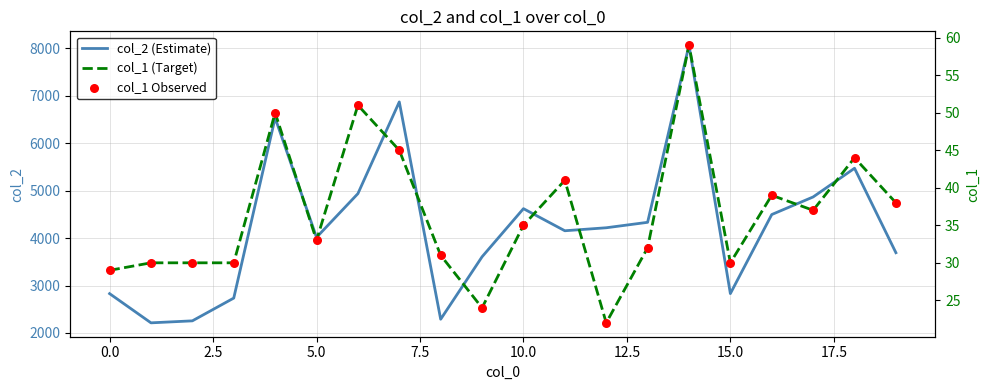

At which category is the sum across all series the highest?

14